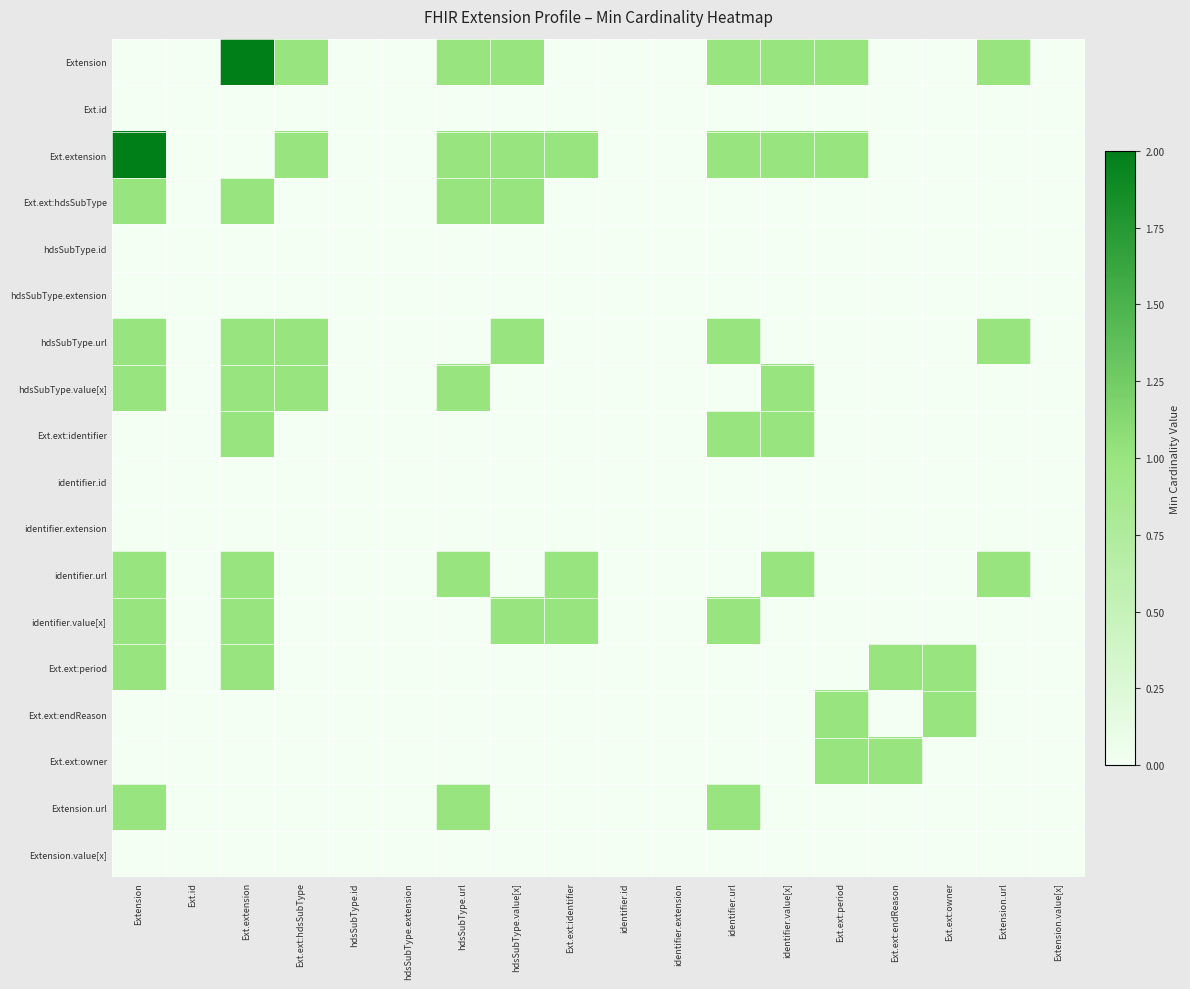

At Ext.ext:hdsSubType, list the series in order from smallest to largest.

Ext.id, Ext.ext:hdsSubType, hdsSubType.id, hdsSubType.extension, Ext.ext:identifier, identifier.id, identifier.extension, identifier.url, identifier.value[x], Ext.ext:period, Ext.ext:endReason, Ext.ext:owner, Extension.url, Extension.value[x], Extension, Ext.extension, hdsSubType.url, hdsSubType.value[x]